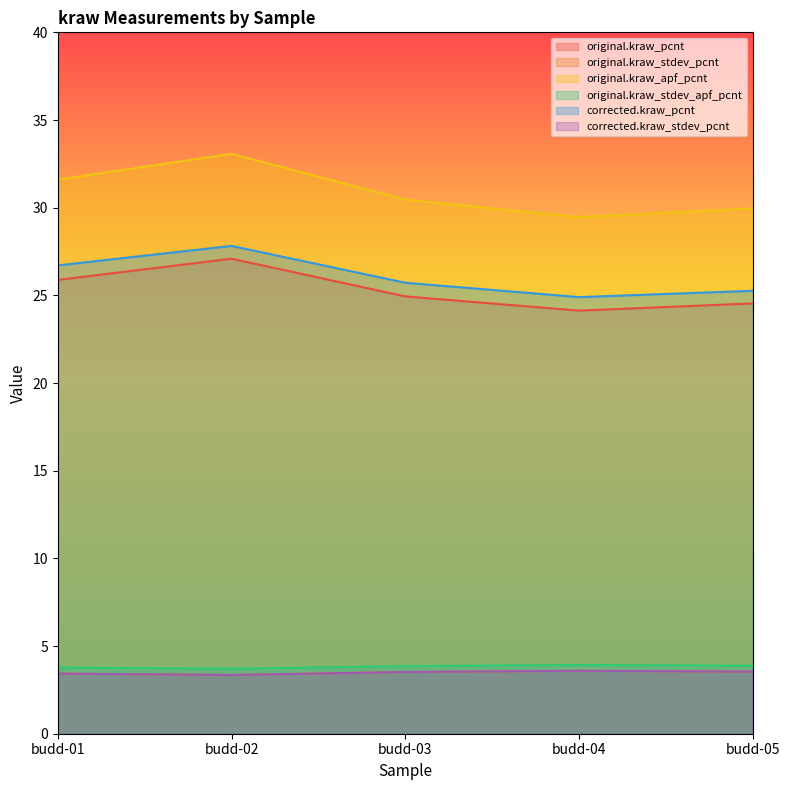

Which category has the highest value in the original.kraw_stdev_pcnt series?

budd-04